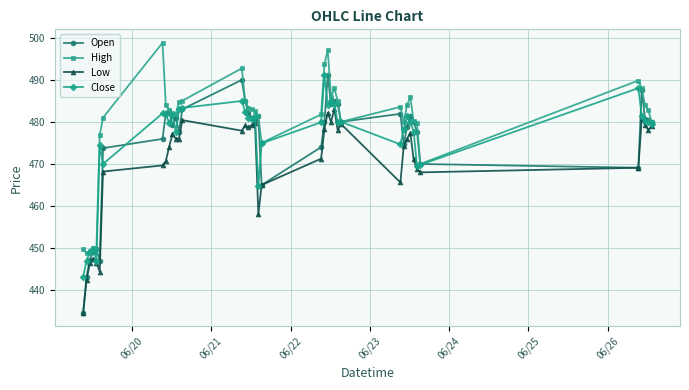

Which series has the largest total across all categories?

High